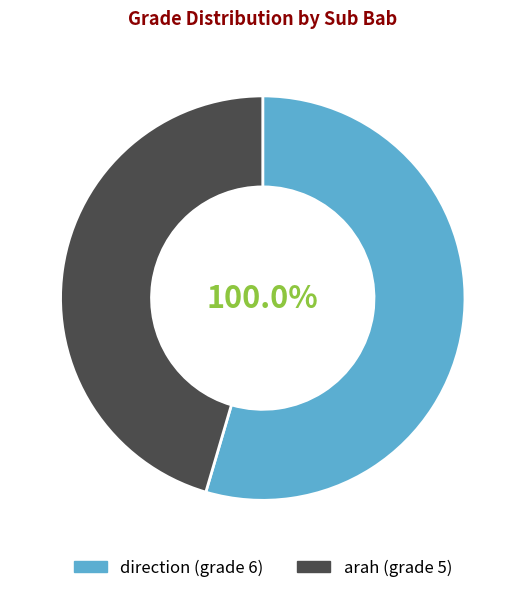

Count the number of slices in the pie.

2